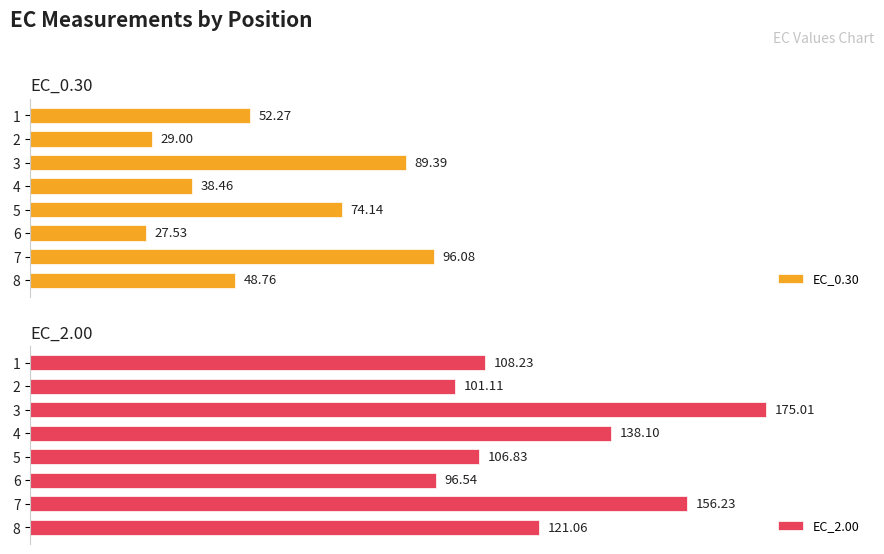

How many data points in EC_2.00 are less than 121?

4